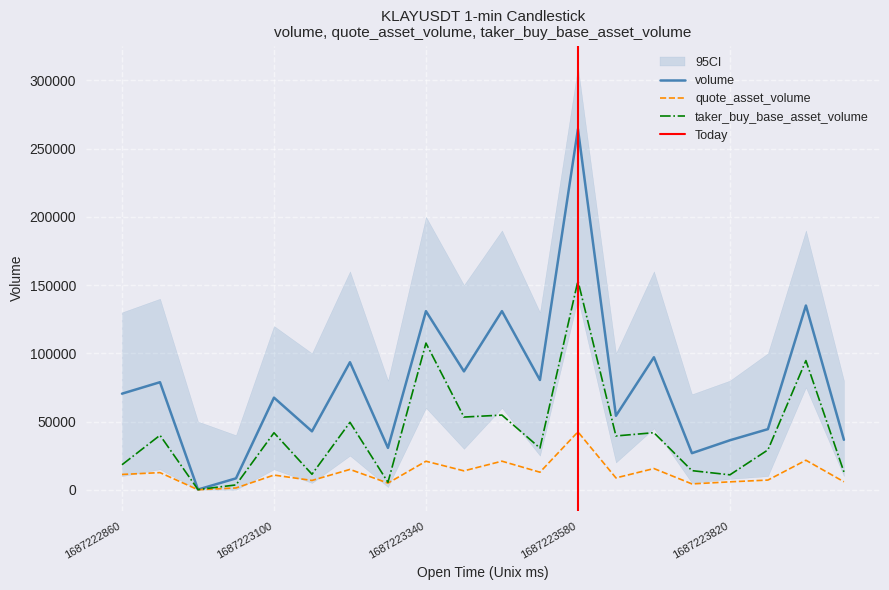

Which series has the largest total across all categories?

volume